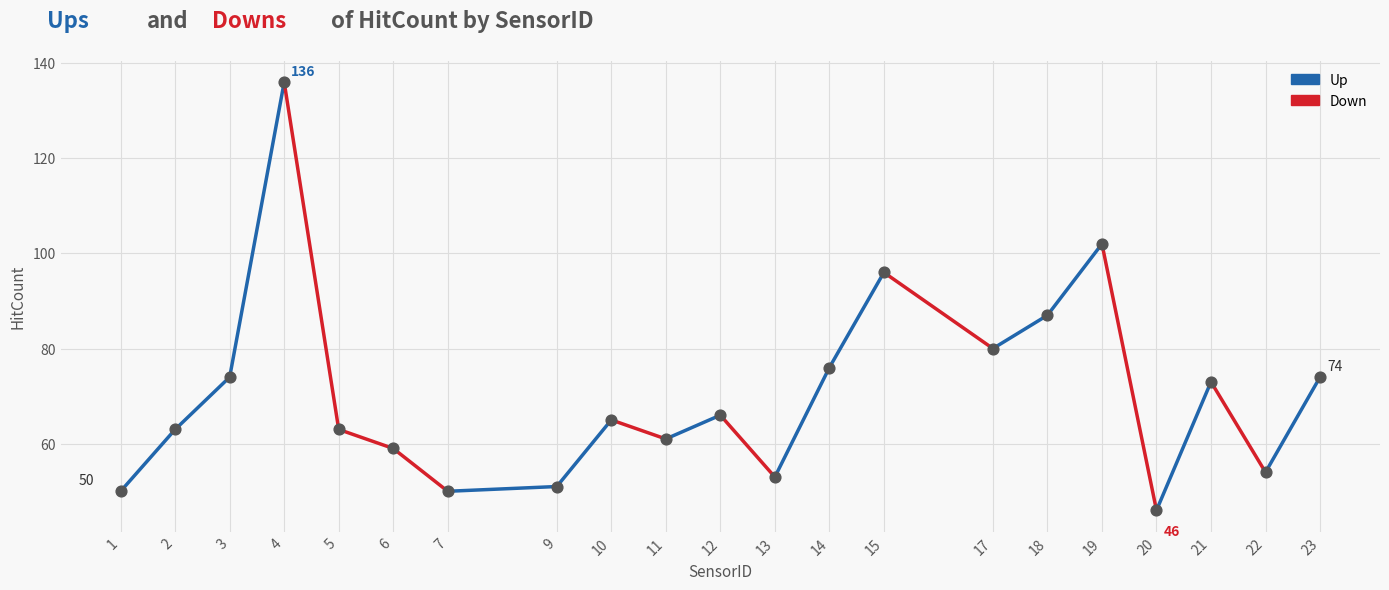

What is the range of Y values (max minus min)?

90